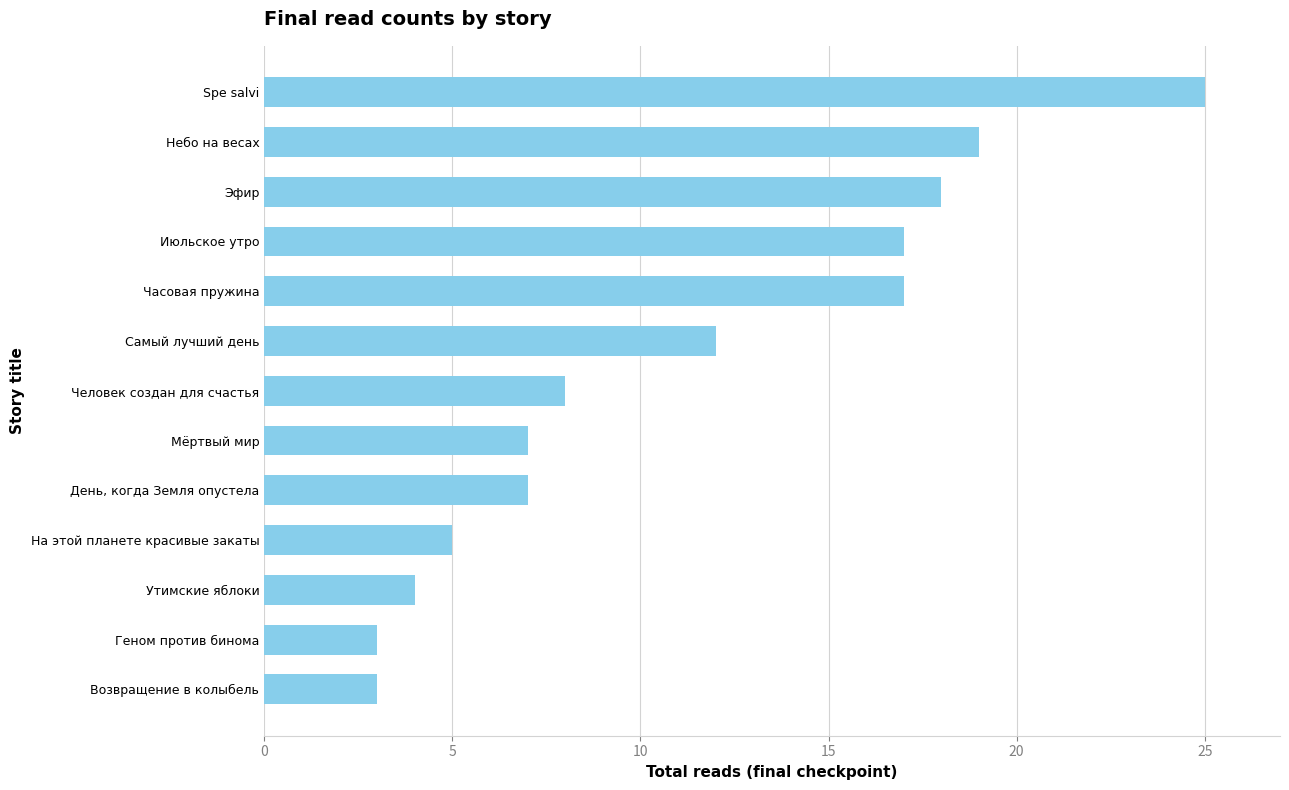

Between День, когда Земля опустела and Возвращение в колыбель, which is larger?

День, когда Земля опустела